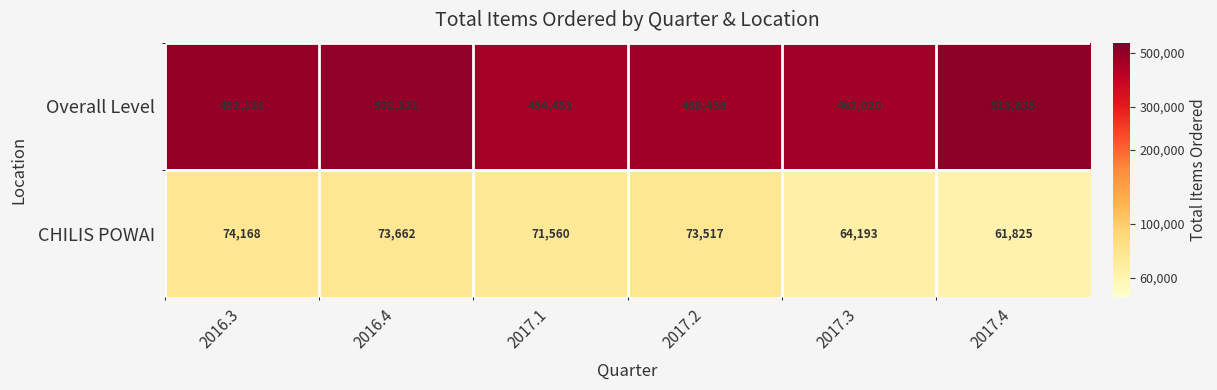

What is the total value across all series at 2017.2?

541973